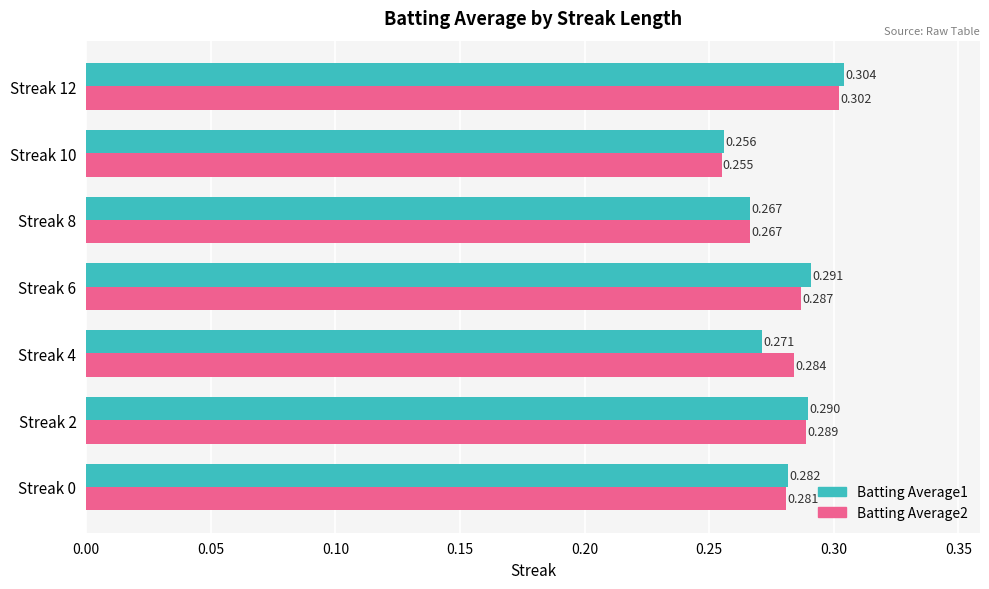

What are all the series names shown in the legend?

Batting Average1, Batting Average2